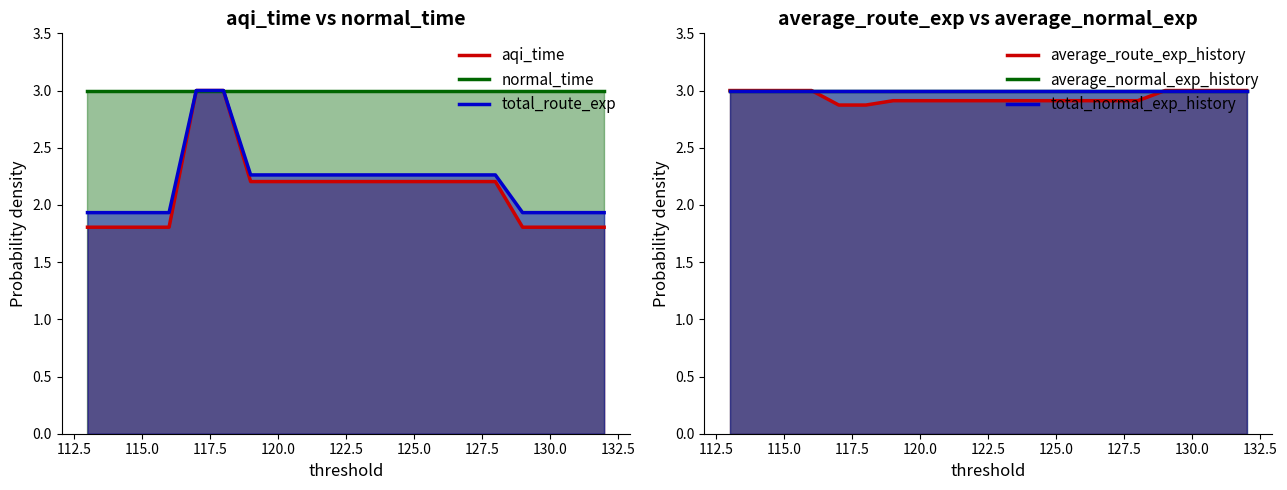

Between 132.5 and 115.0, which is larger?

132.5